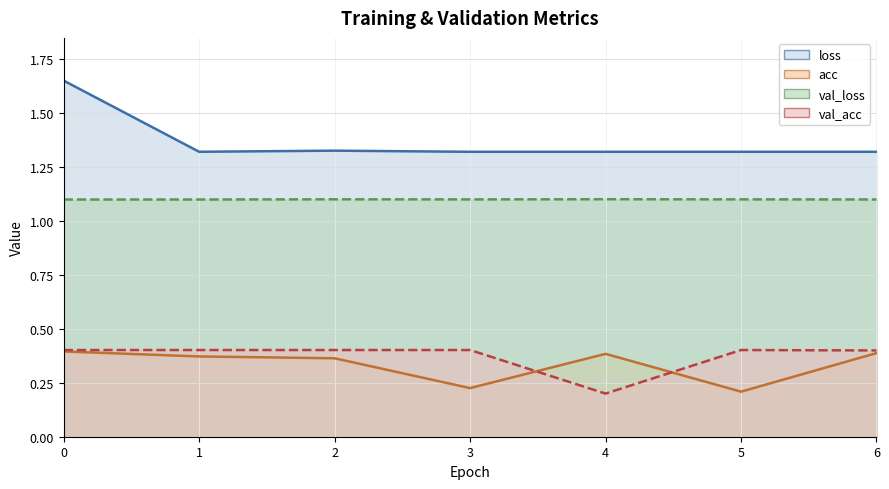

Count the acc values in the range 0 to 1.

7